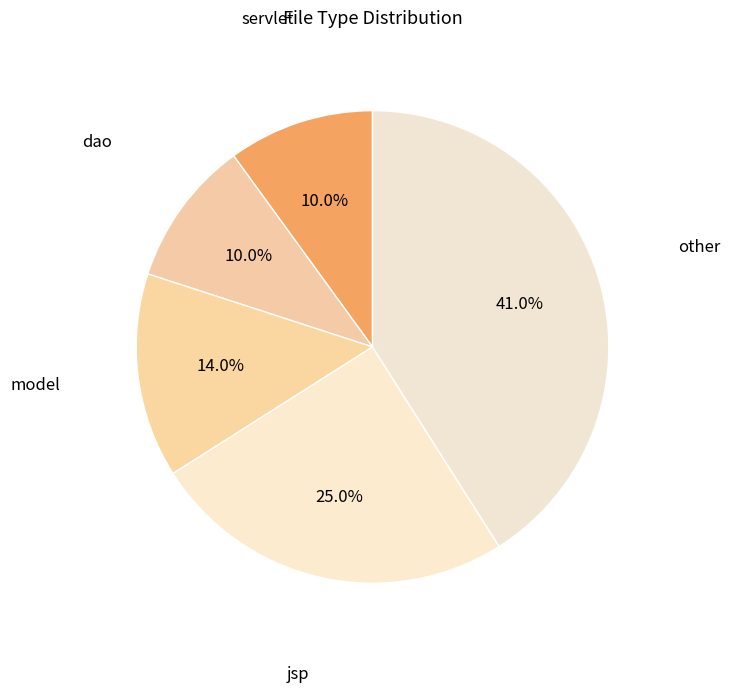

Is it true that other is 28% of the pie?

False